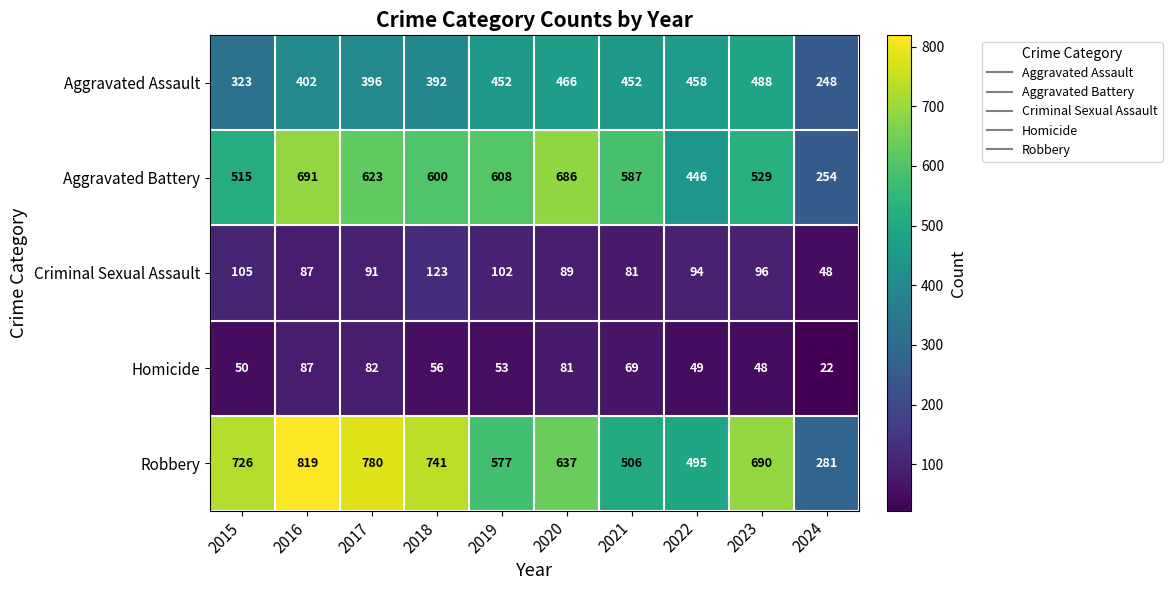

Which label corresponds to the smallest value in the chart?

2024